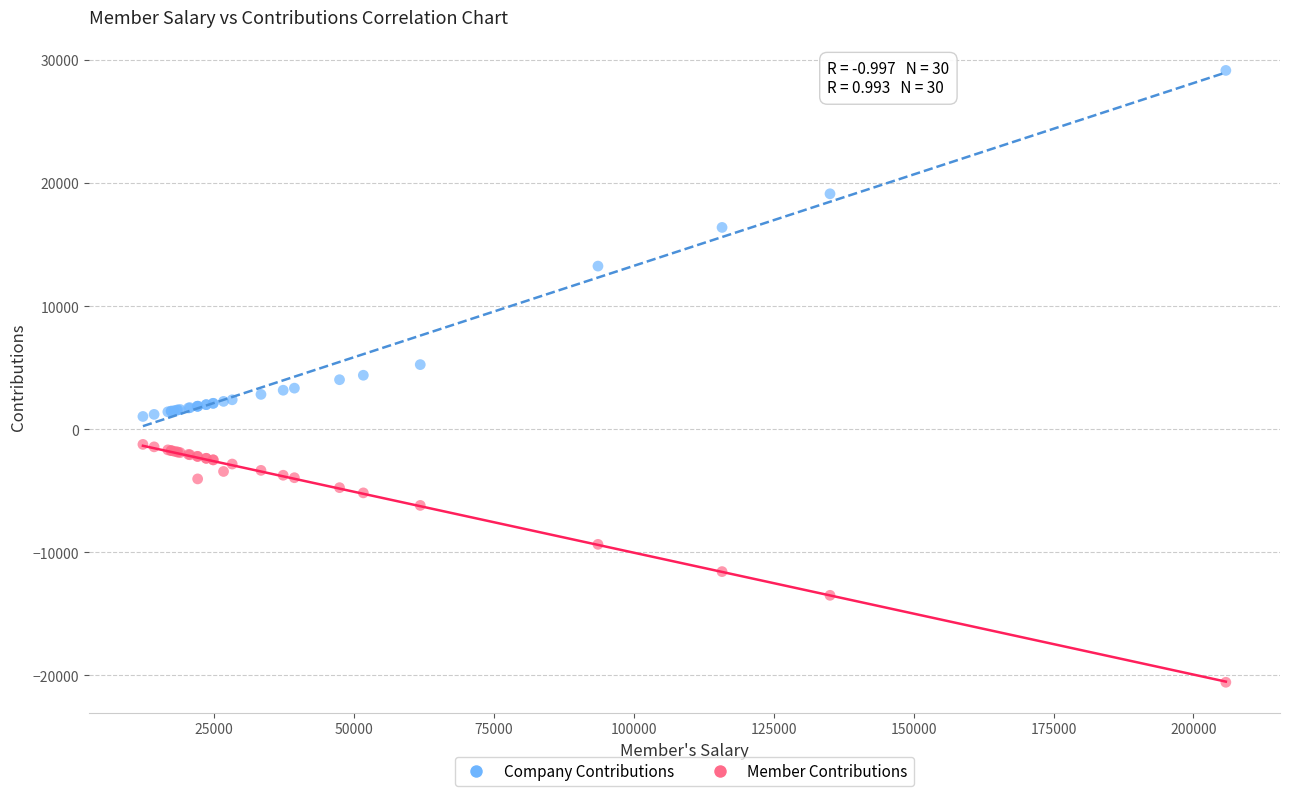

What is the X range (max minus min) for the scatter plot?

193527.8